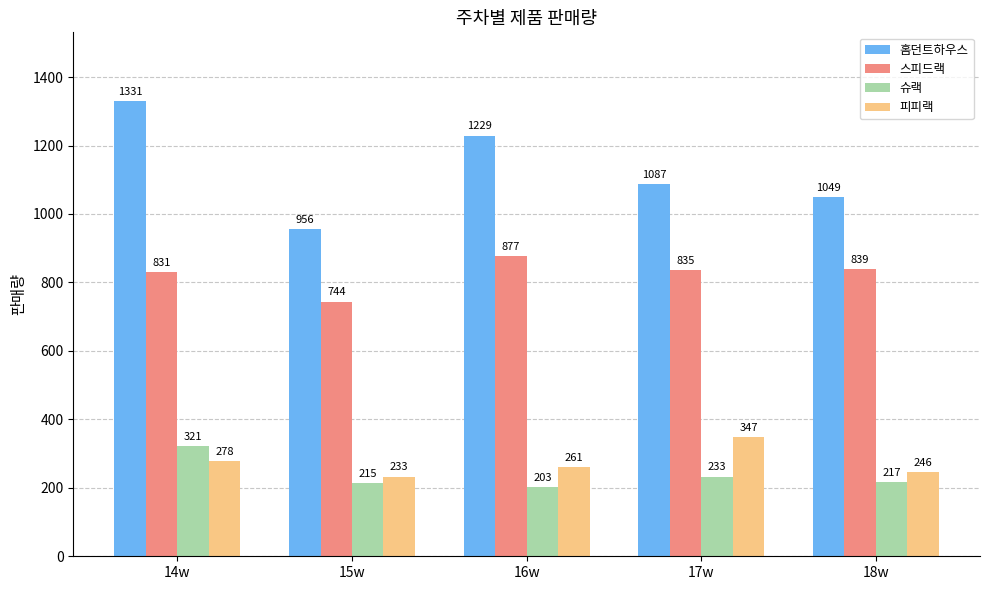

What is the greatest value displayed?

1331